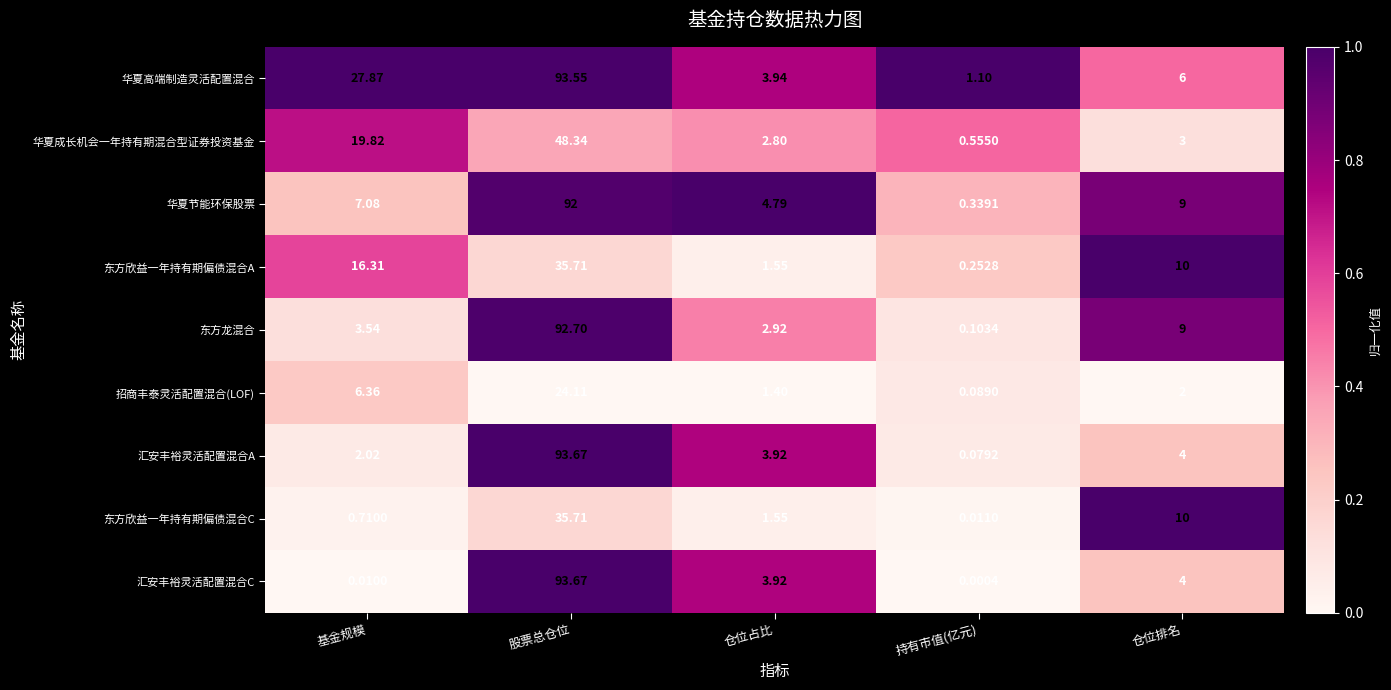

Which series has the largest range (max minus min)?

汇安丰裕灵活配置混合C